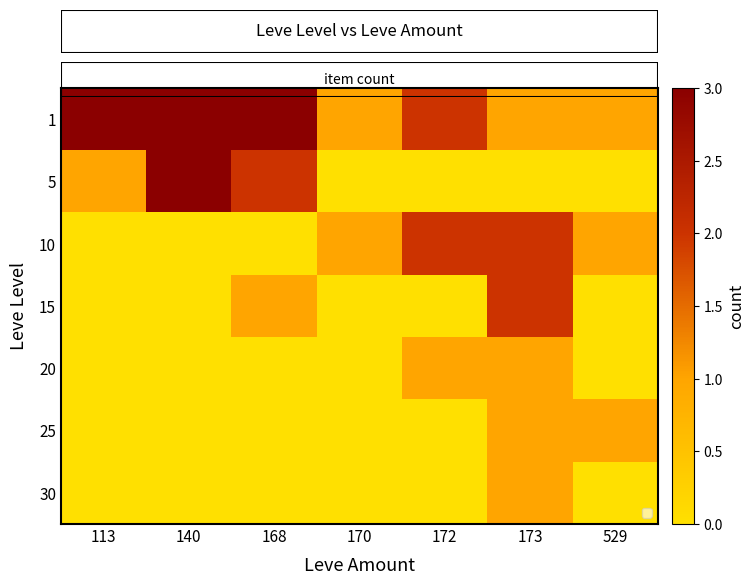

True or false: row_1 has a value of 4 at 140.

False